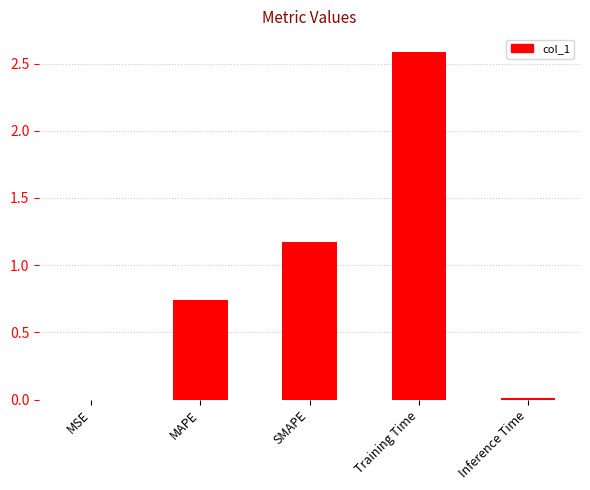

At which label is the value closest to 1?

SMAPE